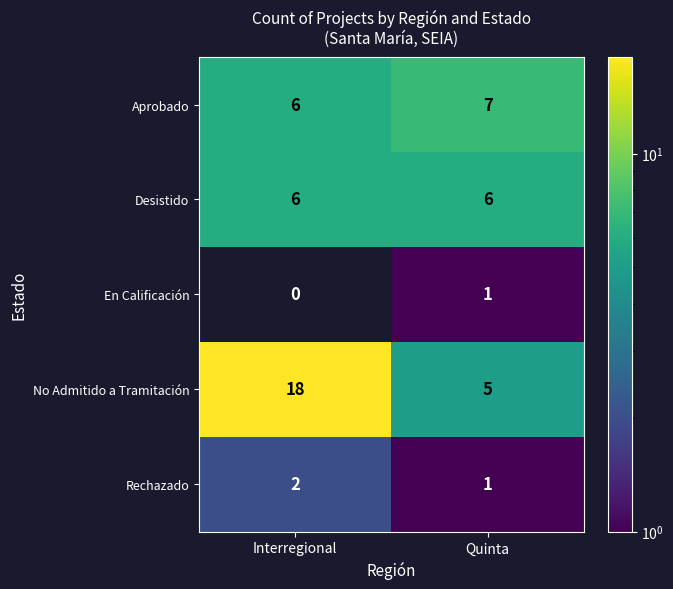

Reading left to right, what are all the values shown in this chart?

Aprobado: Interregional=6	Quinta=7
Desistido: Interregional=6	Quinta=6
En Calificación: Interregional=0	Quinta=1
No Admitido a Tramitación: Interregional=18	Quinta=5
Rechazado: Interregional=2	Quinta=1